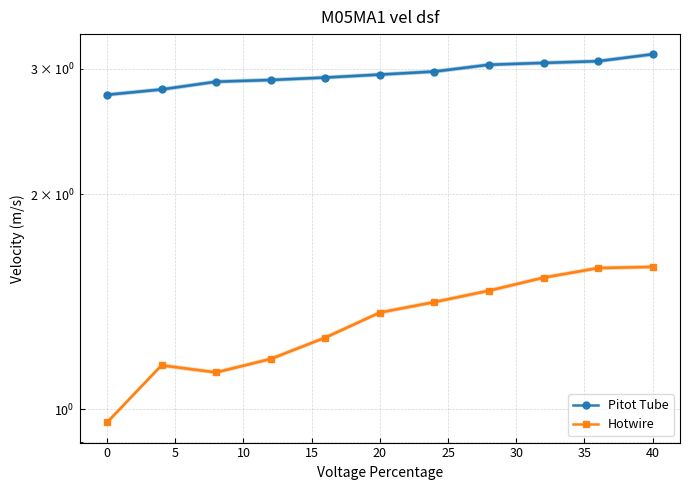

What is the label of the 6th point from the left?

20